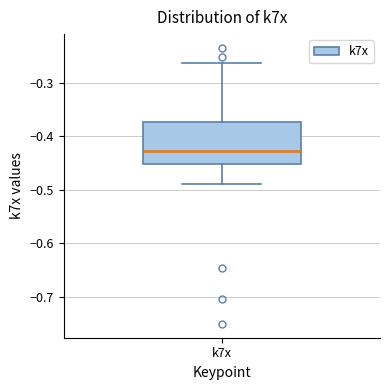

Transcribe this box plot: give where the median line is, the range the box spans, and where the two whiskers end, as read against the y-axis. The values are not printed on the chart, so give them approximately, as read against the axis.

median -0.43, box -0.45 to -0.37, whiskers -0.49 to -0.26